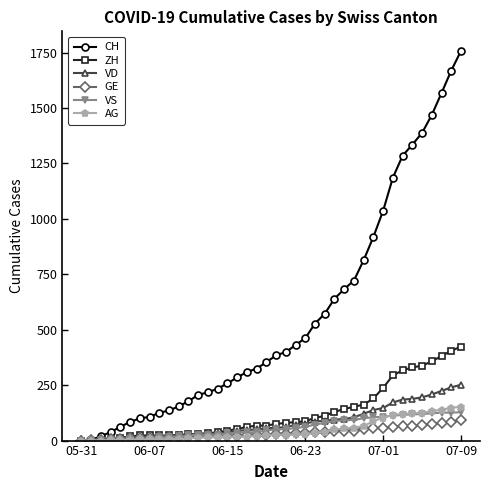

What is the greatest value displayed?

1758